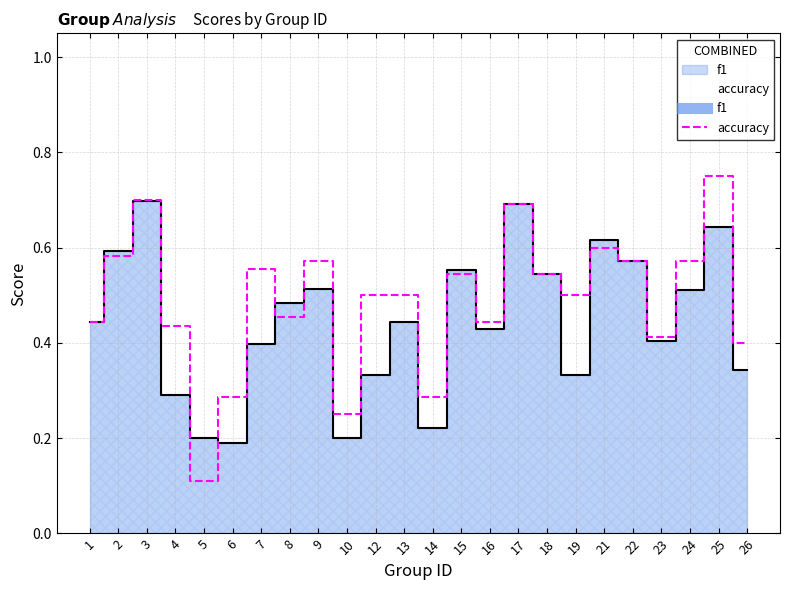

Where is f1 nearest to the value 0?

6